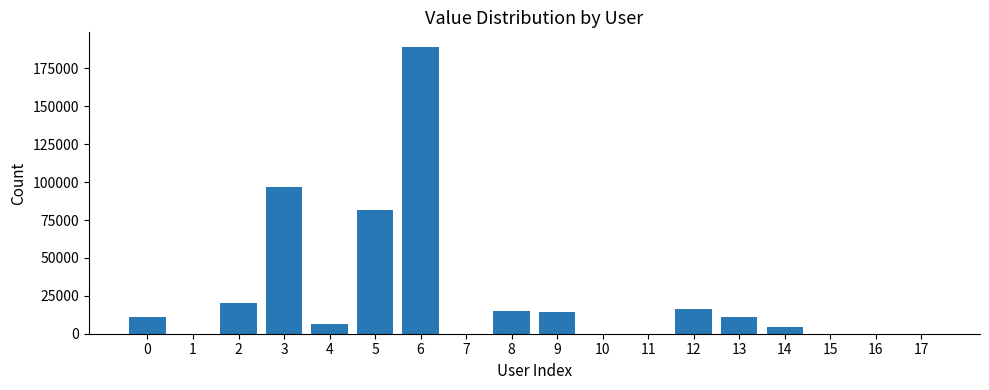

Approximately how many times larger is the value at 12 compared to 11?

16045.0